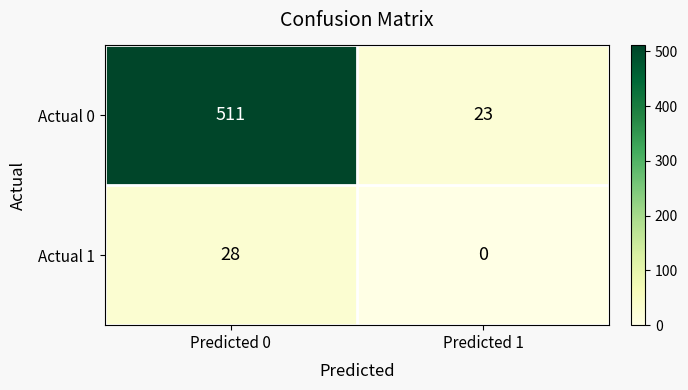

Which series has the largest total across all categories?

Actual 0